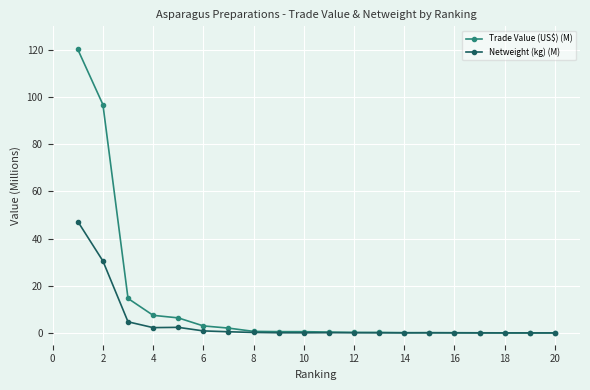

Which series has the largest total across all categories?

Trade Value (US$) (M)